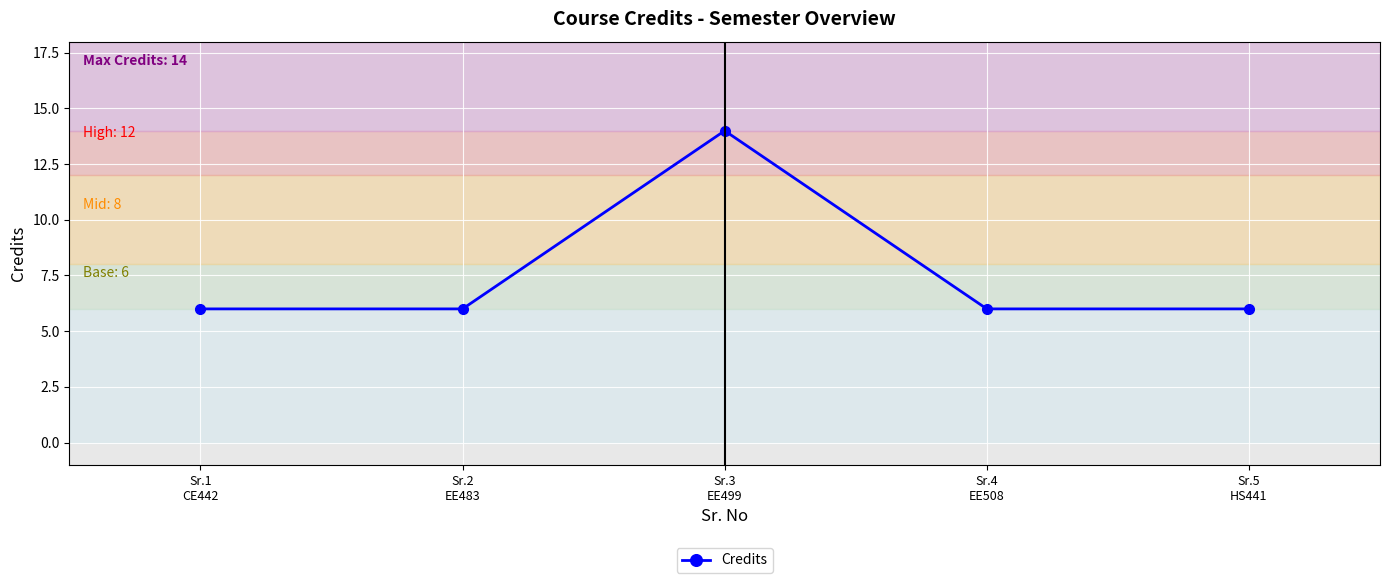

What is the difference between the maximum and minimum values?

8